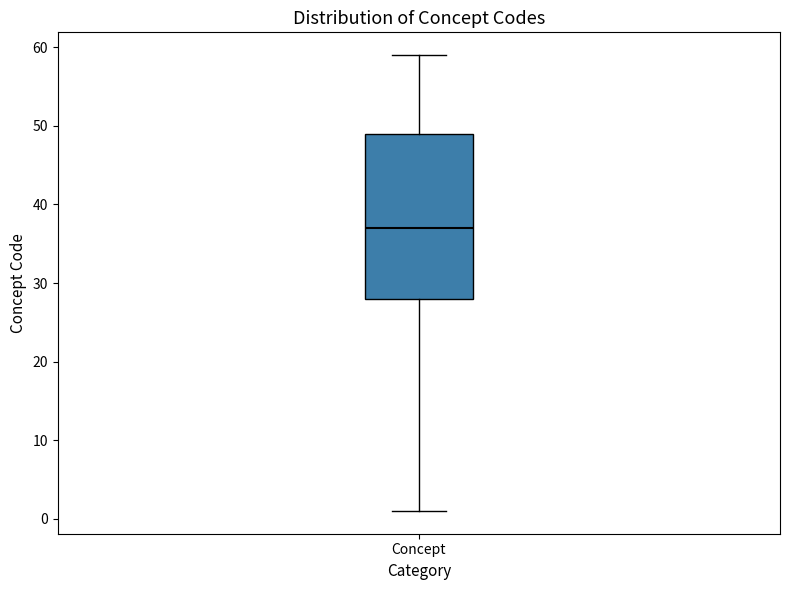

Read this box plot against the y-axis: the position of the median line, the range covered by the box, and the ends of both whiskers. The values are not printed on the chart, so give them approximately, as read against the axis.

median 37, box 28 to 49, whiskers 1 to 59